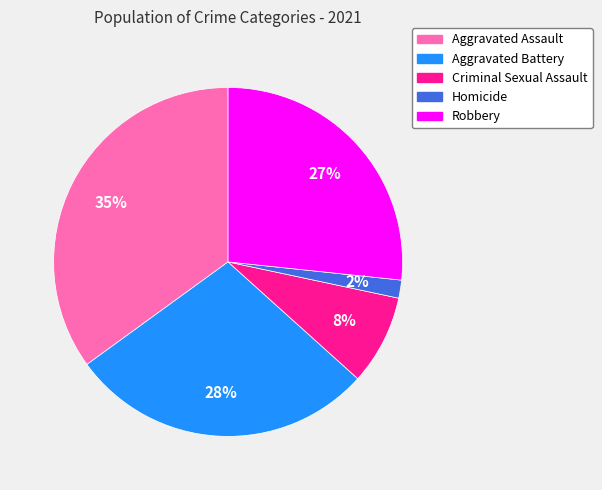

Is the sum of Aggravated Assault and Homicide greater than half?

No